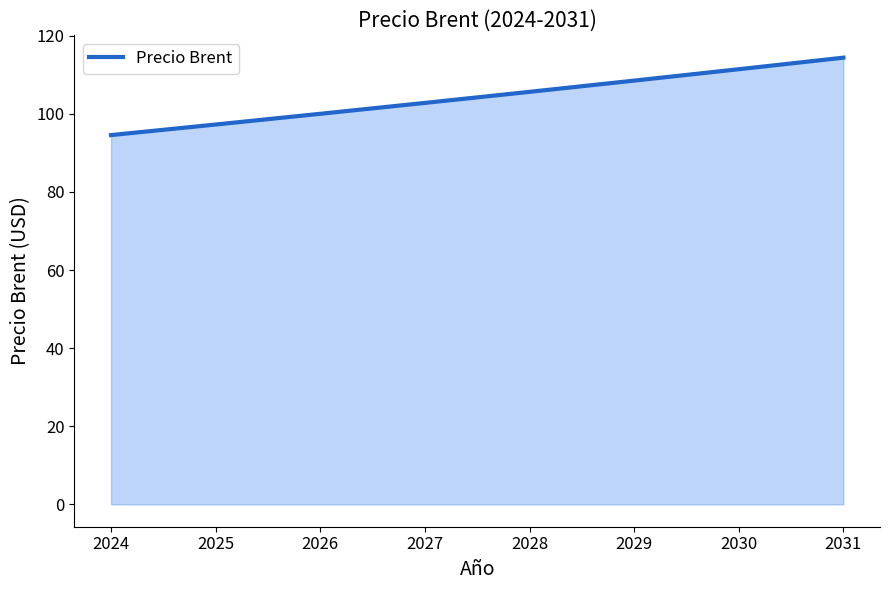

True or false: there are more than 0 points higher than both neighbors.

False